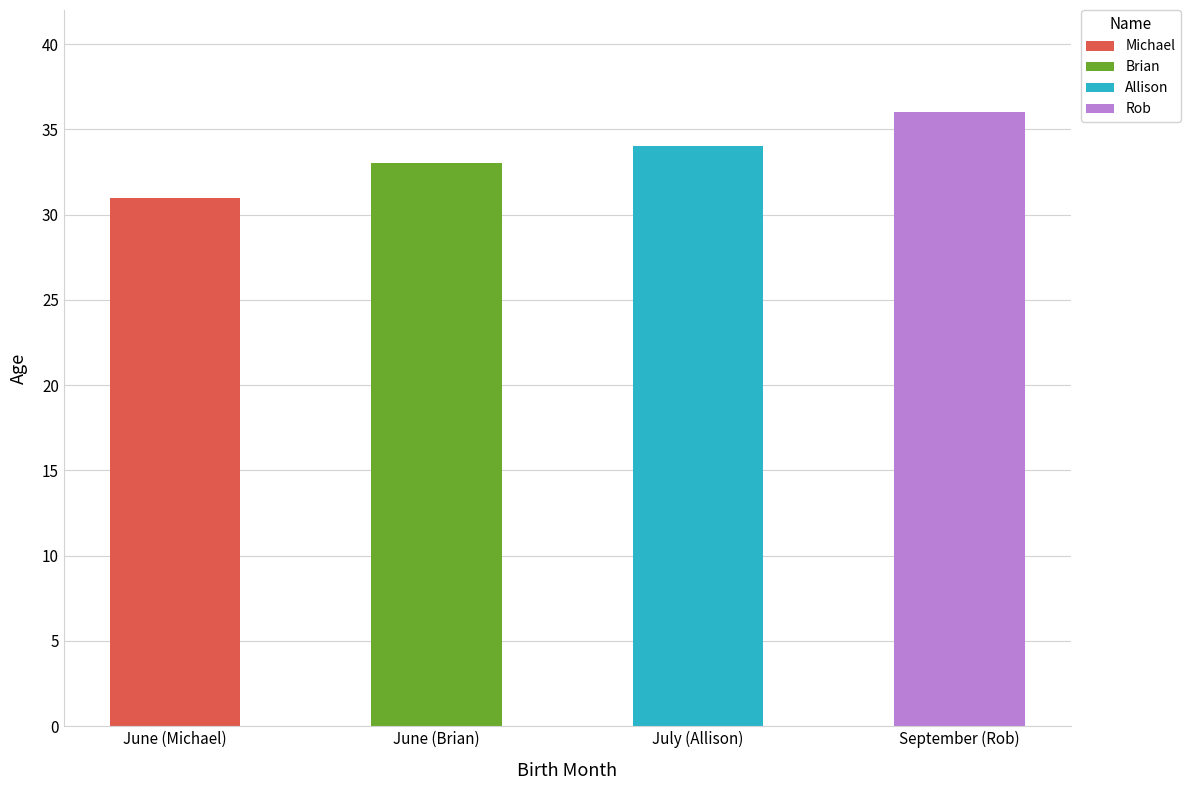

Are the bars horizontal?

No